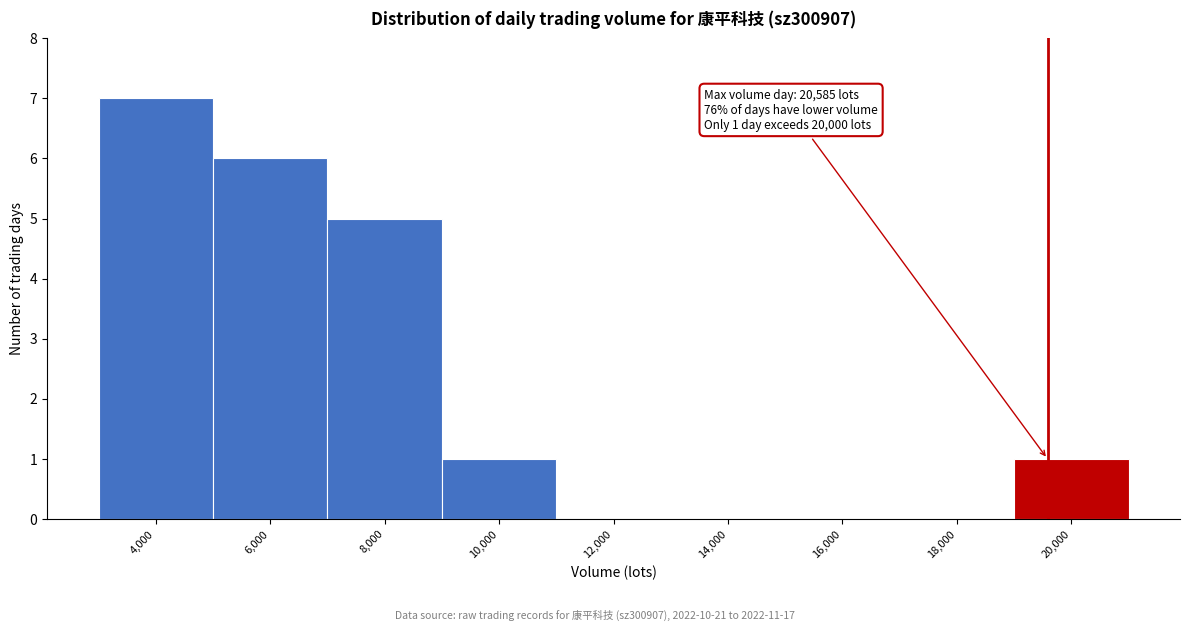

Reading left to right, what are all the values shown in this chart?

4,000=7	6,000=6	8,000=5	10,000=1	12,000=0	14,000=0	16,000=0	18,000=0	20,000=1